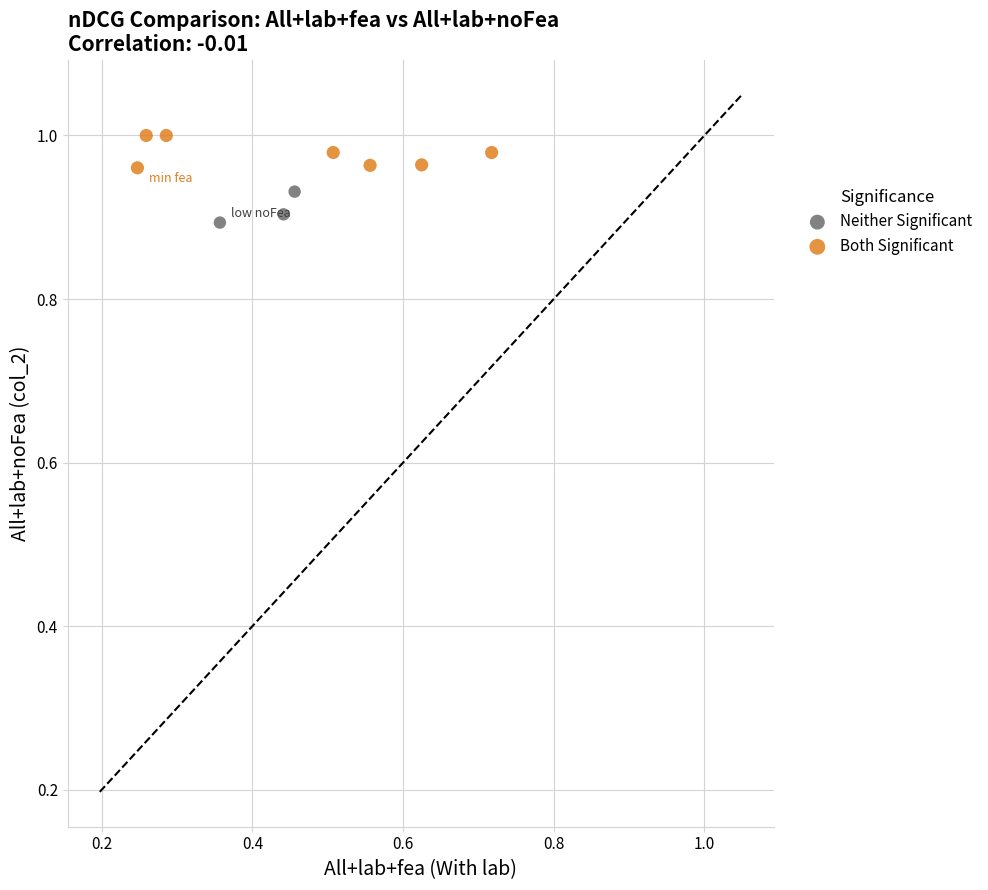

Which series contains the highest Y value?

Both Significant